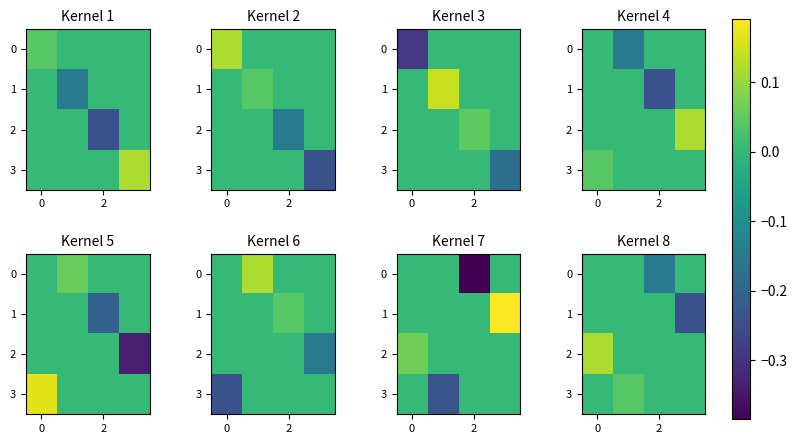

How many values in the 3 series exceed 0?

1